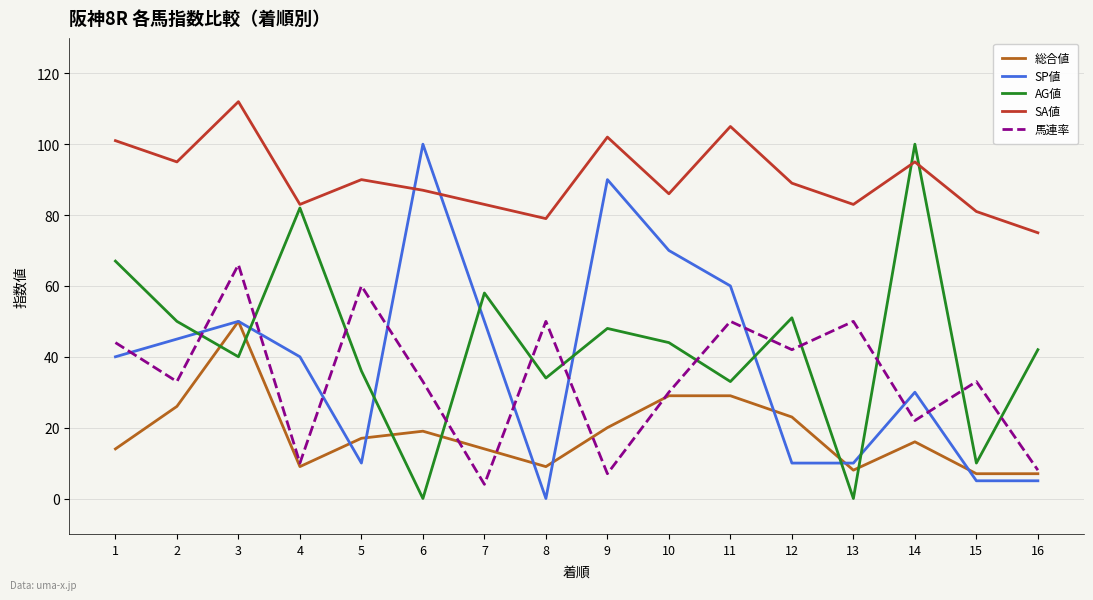

What is the sum of all 馬連率 values?

542